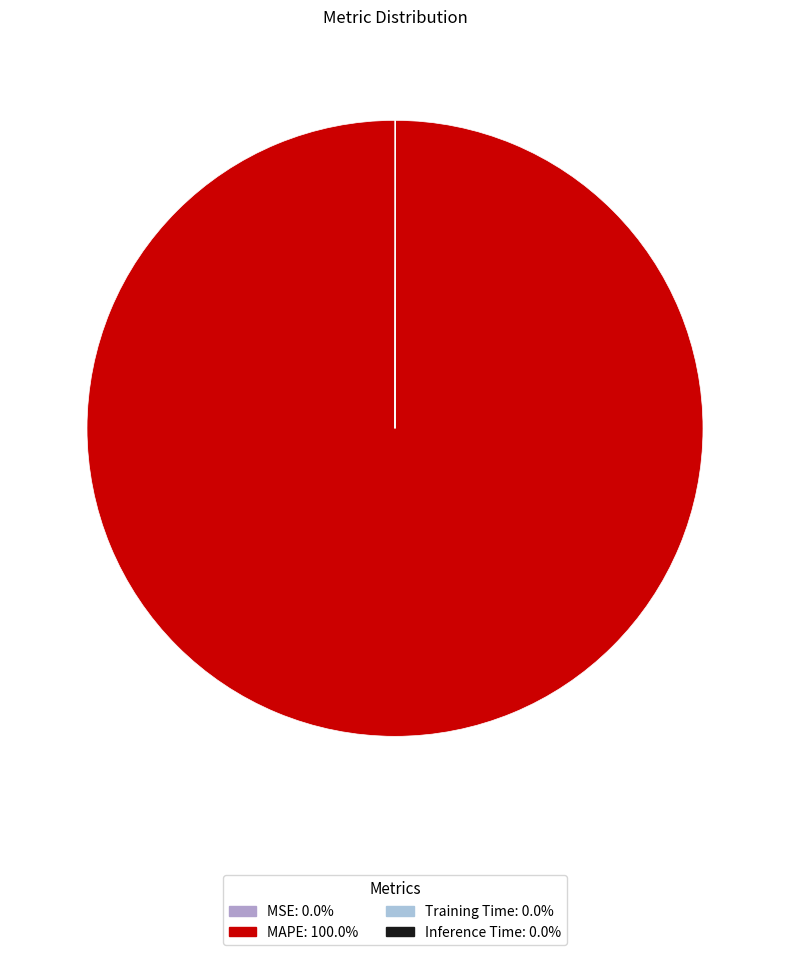

What is the majority slice?

MAPE